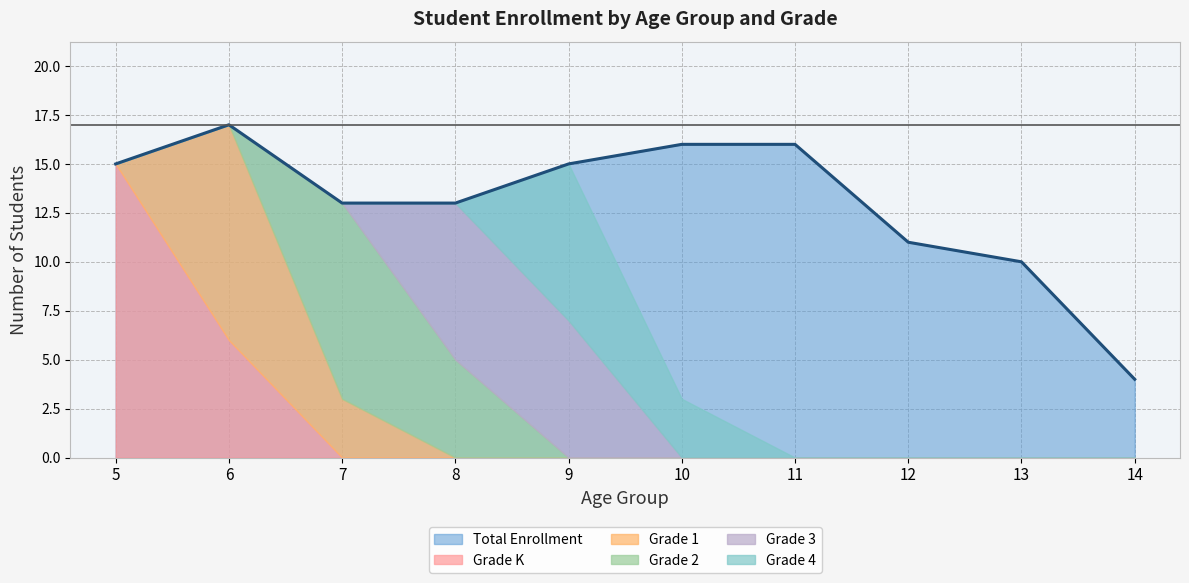

Is it true that Total Enrollment equals 16 at 11?

True